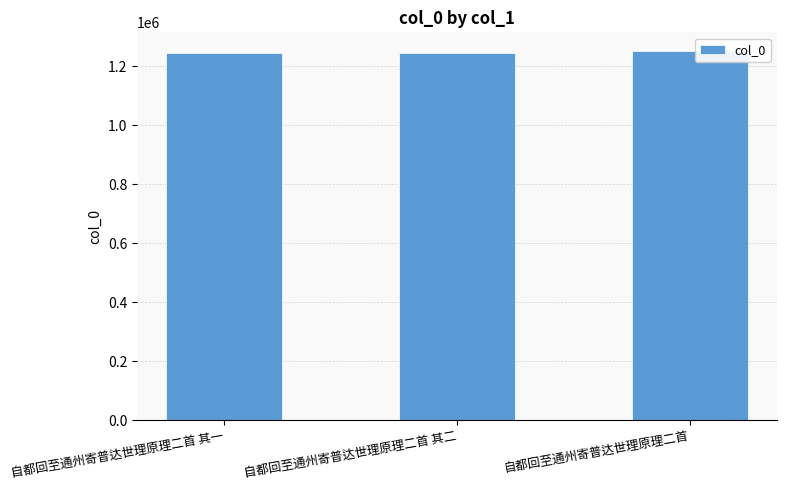

The chart shows a value of 671971 at 自都回至通州寄普达世理原理二首. True or false?

False